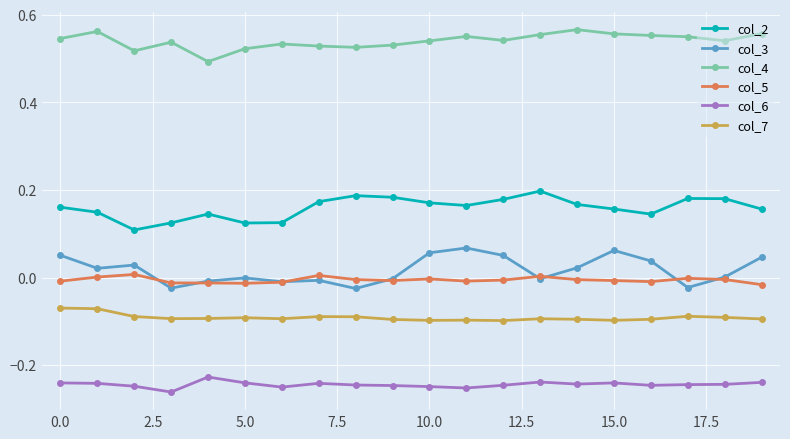

True or false: col_6 has more than 2 interior local peaks.

True